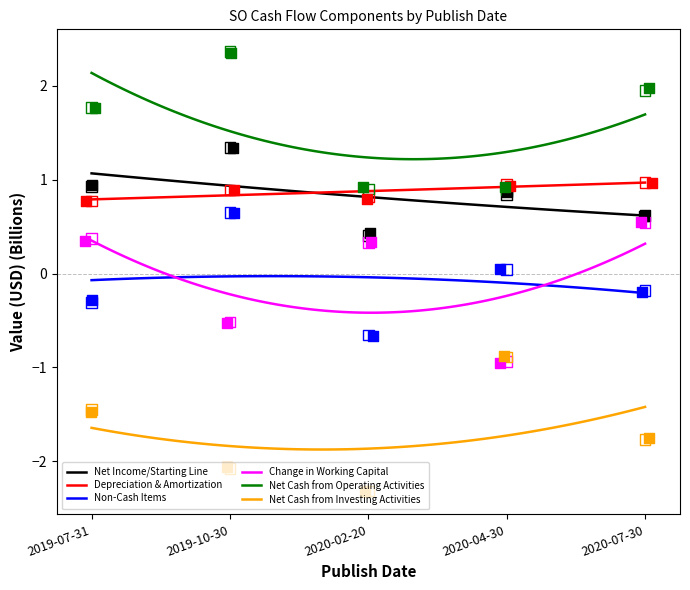

What is the total value across all series at 2019-10-30?

2.7